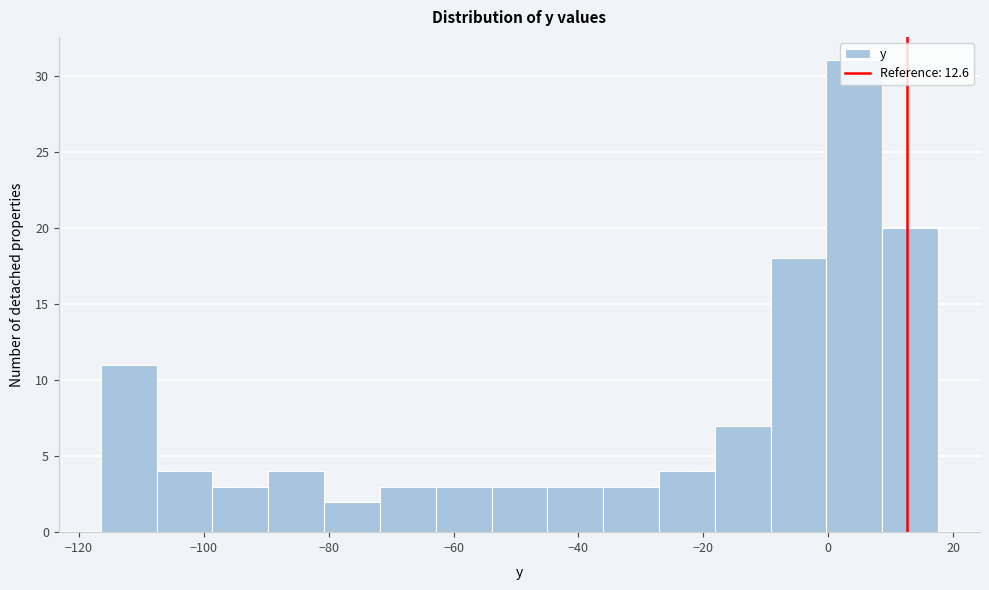

What is the height of the bar covering -98 to -90 on the x-axis? Neither the bar edges nor the heights are printed on the chart, so give them approximately, as read against the axes.

3